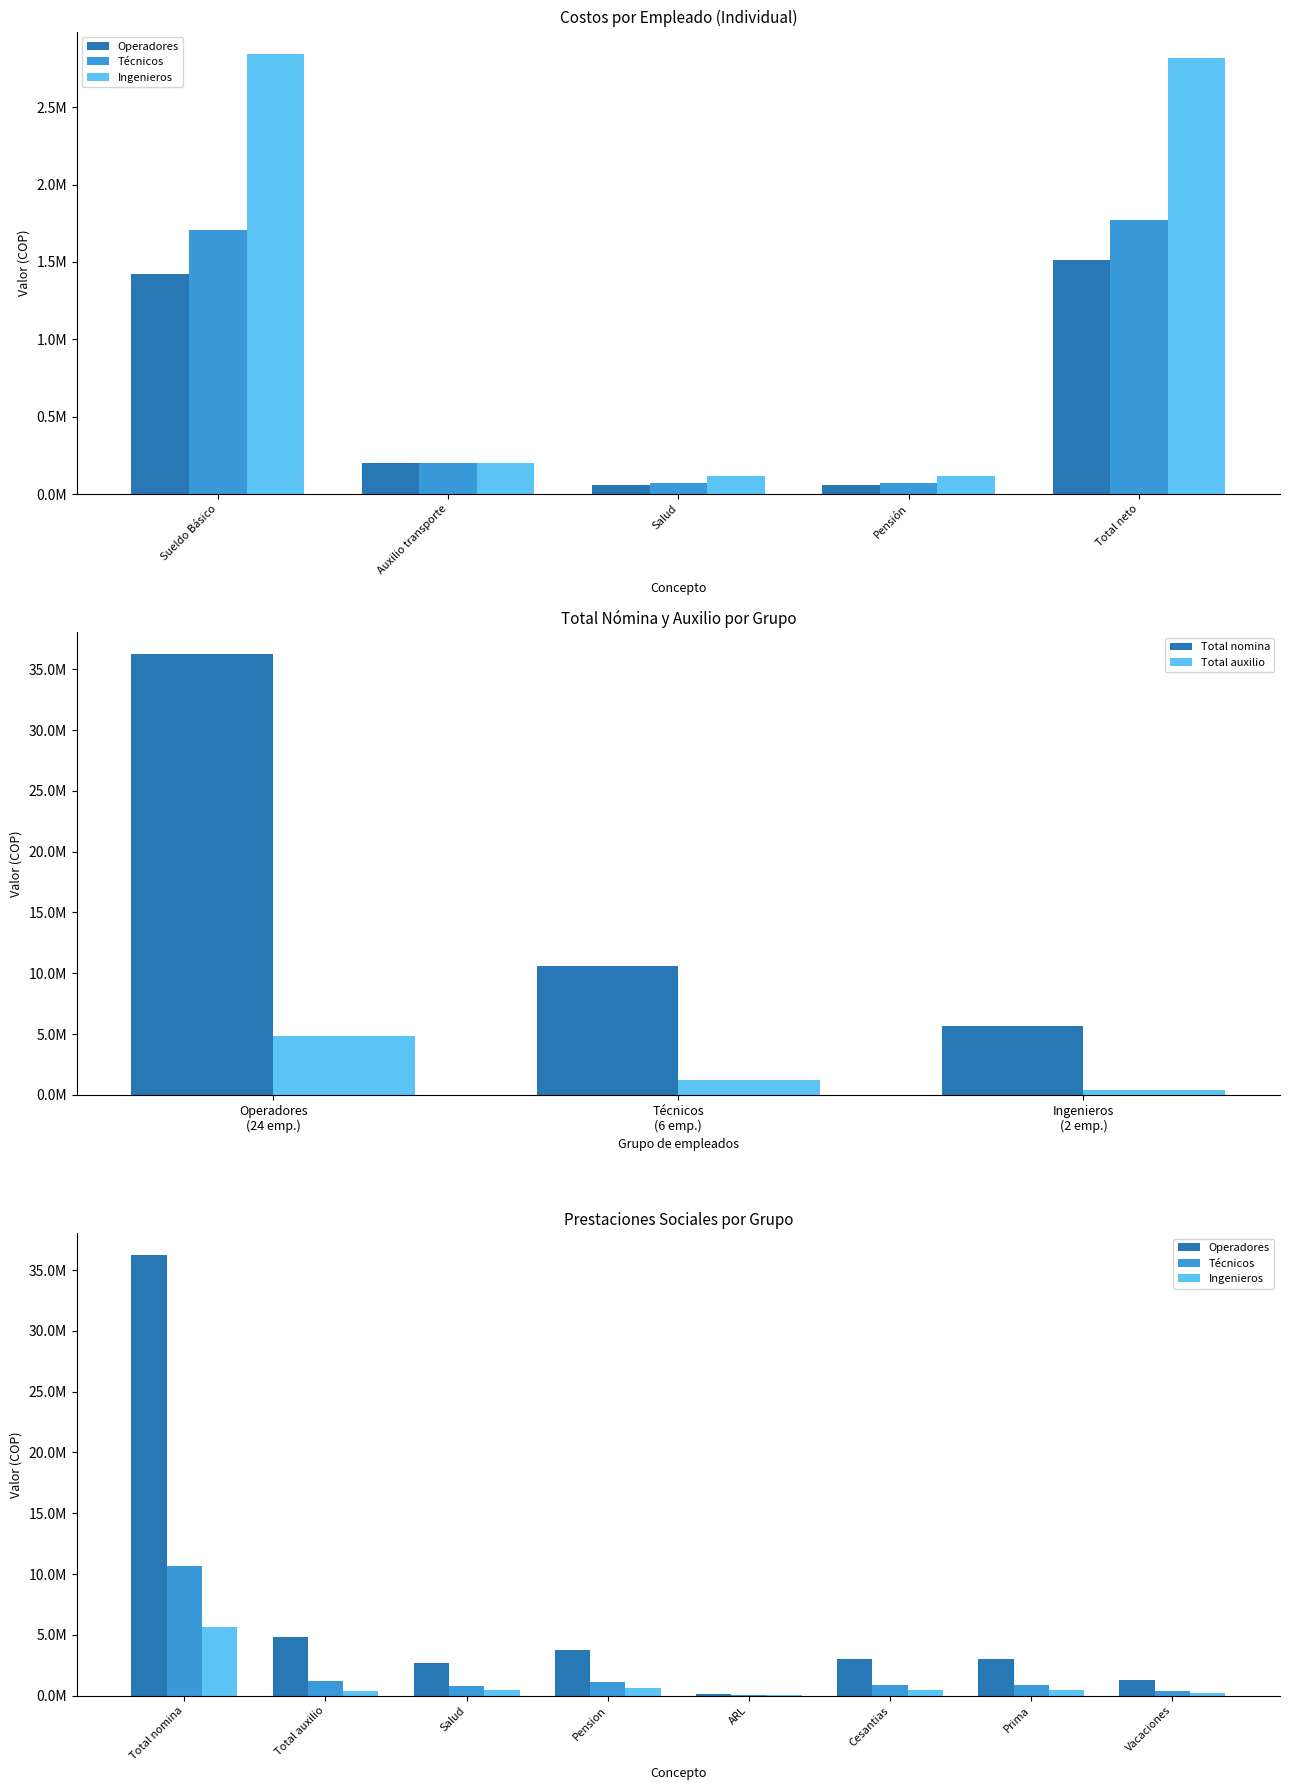

List the series in order of their peak value, lowest first.

Ingenieros, Técnicos, Operadores